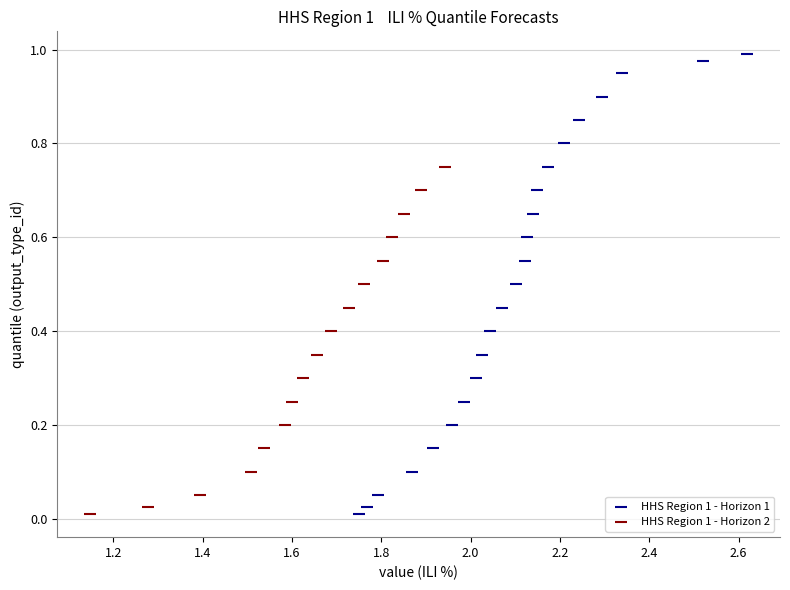

Which series has the widest spread of Y values?

HHS Region 1 - Horizon 1